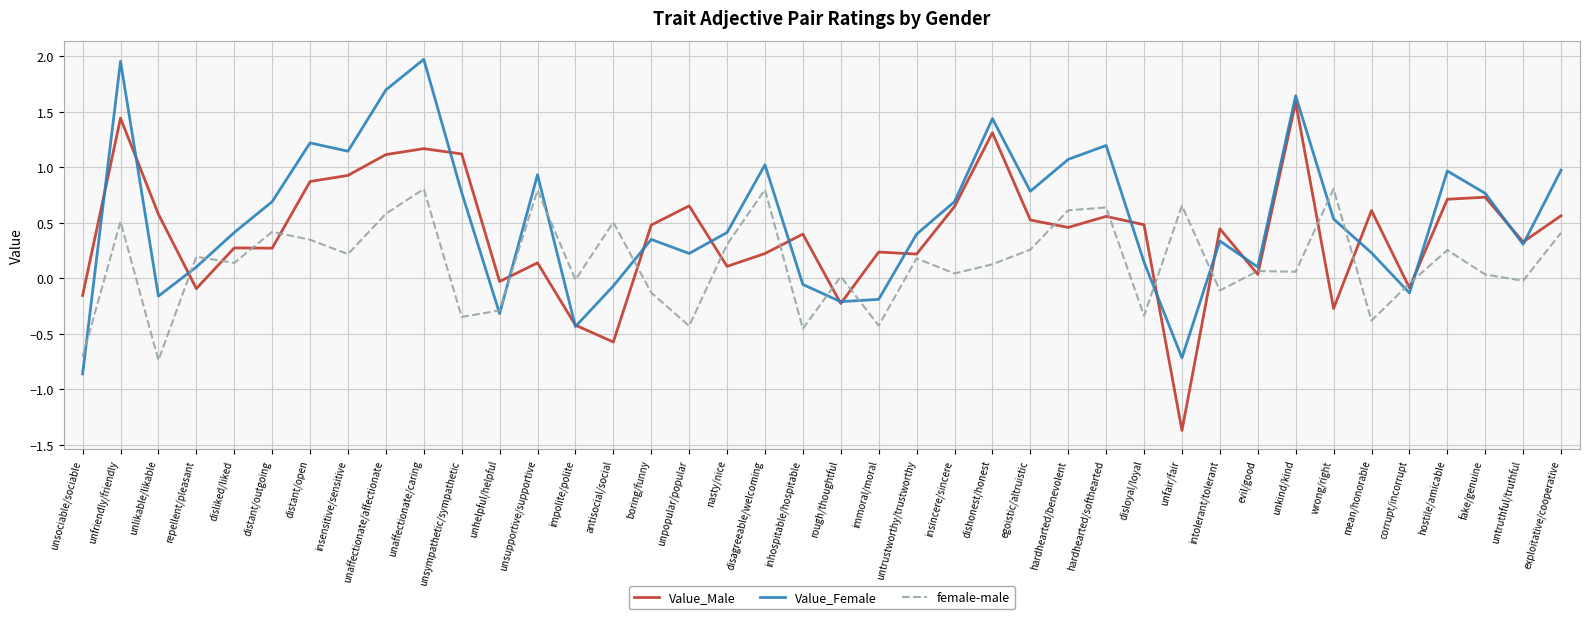

What is the total value across all series at unfair/fair?

-1.4